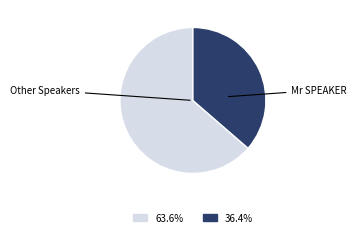

Count the number of slices in the pie.

2